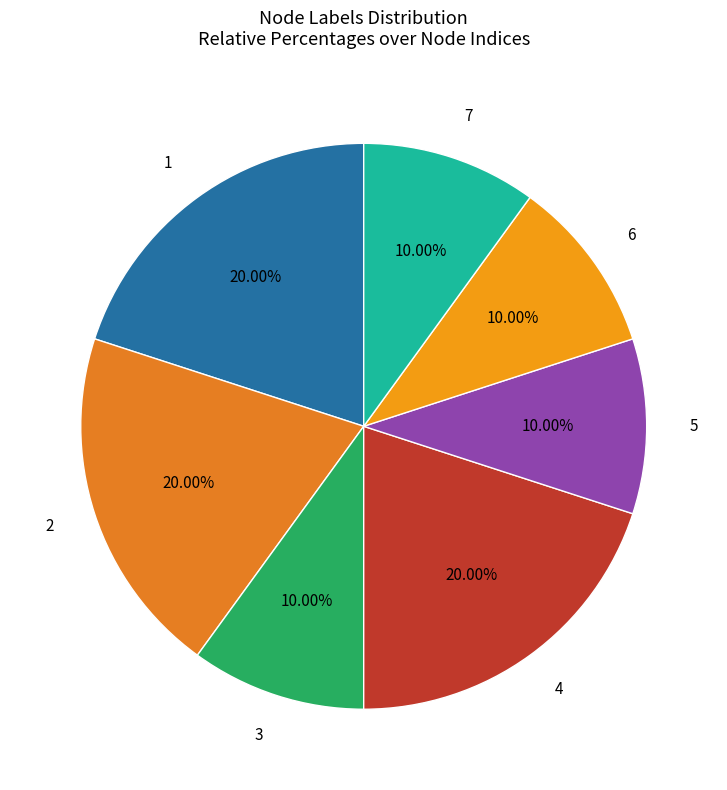

What percentage is NOT represented by 3?

90.0%